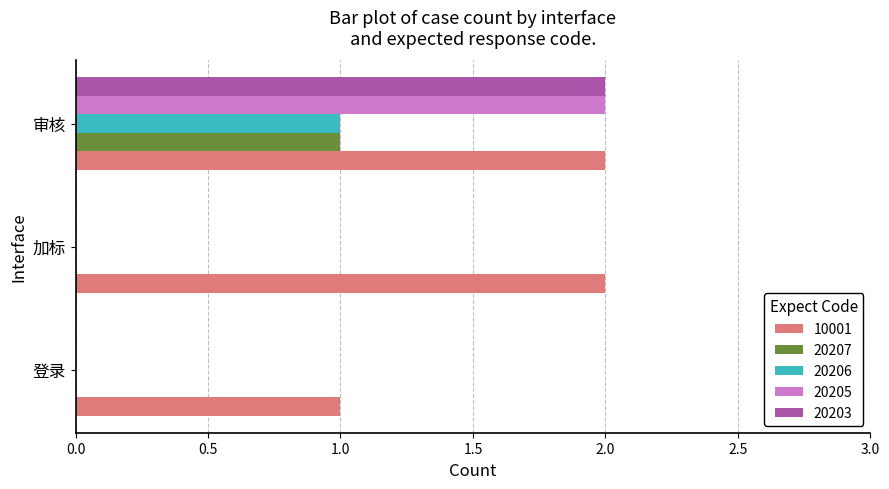

Which series has the largest total across all categories?

10001